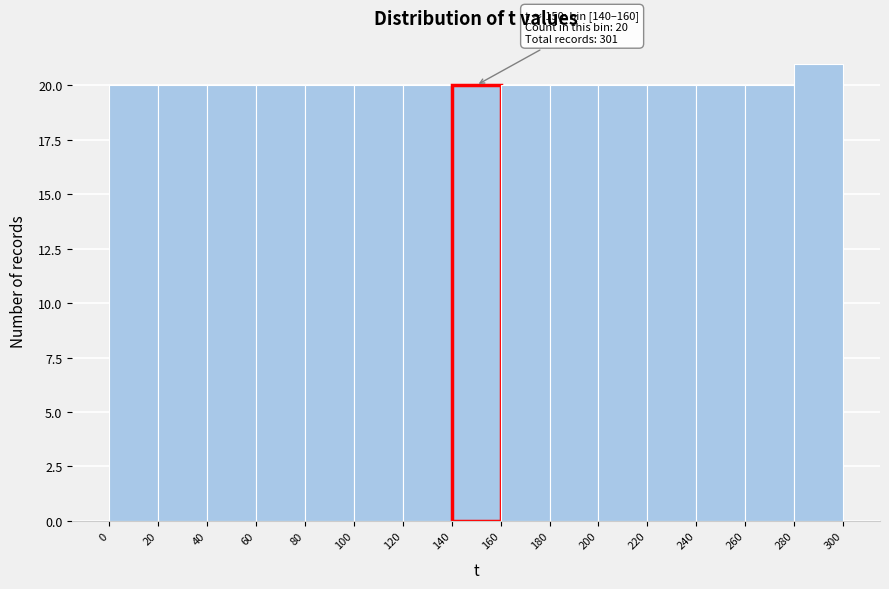

Over which range of the x-axis is the bar tallest?

280 to 300